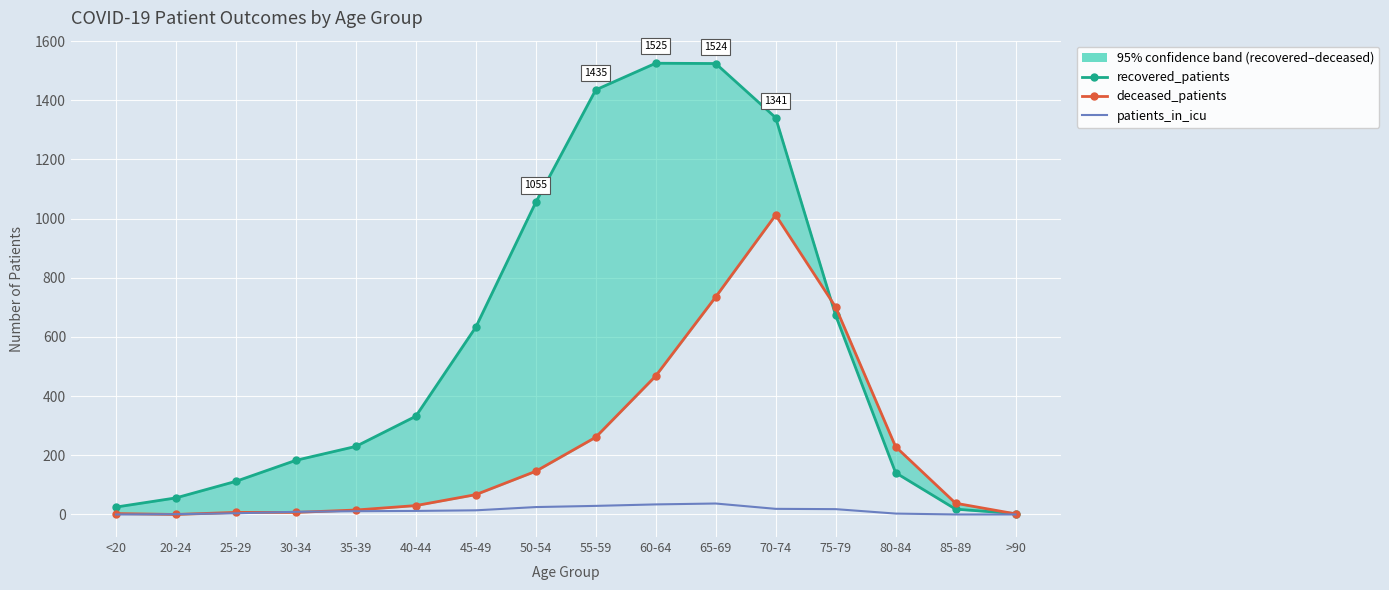

What is the average value of the deceased_patients series?

233